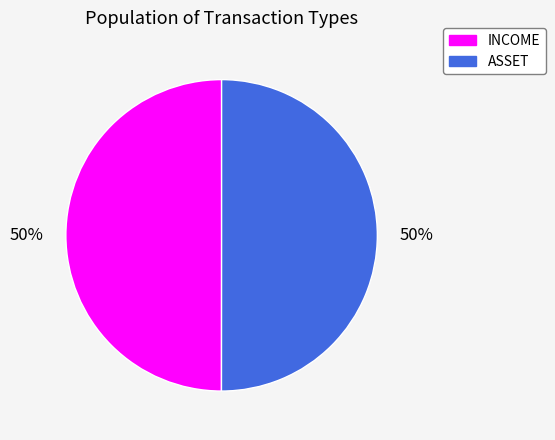

To the nearest percent, what portion does ASSET represent?

50%